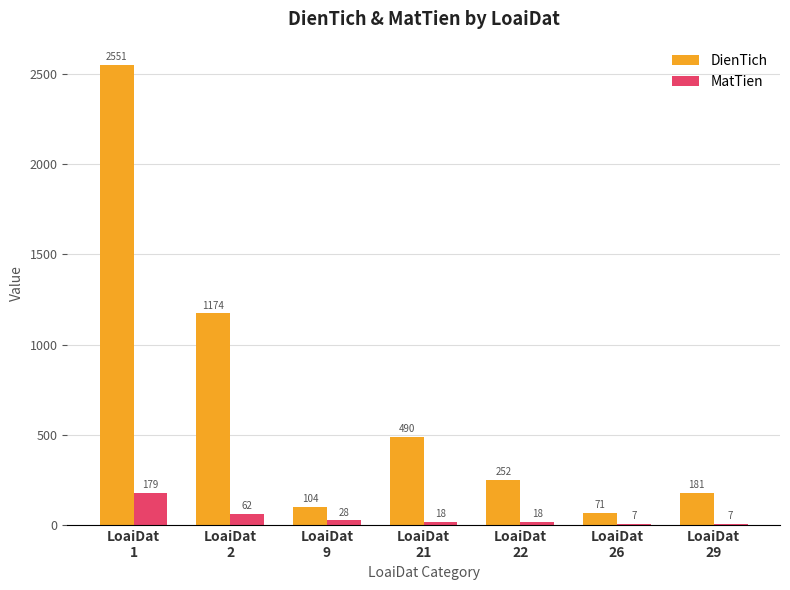

Reading left to right, list all the values displayed in this chart.

DienTich: 2551	1174	104	490	252	71	181
MatTien: 179	62	28	18	18	7	7